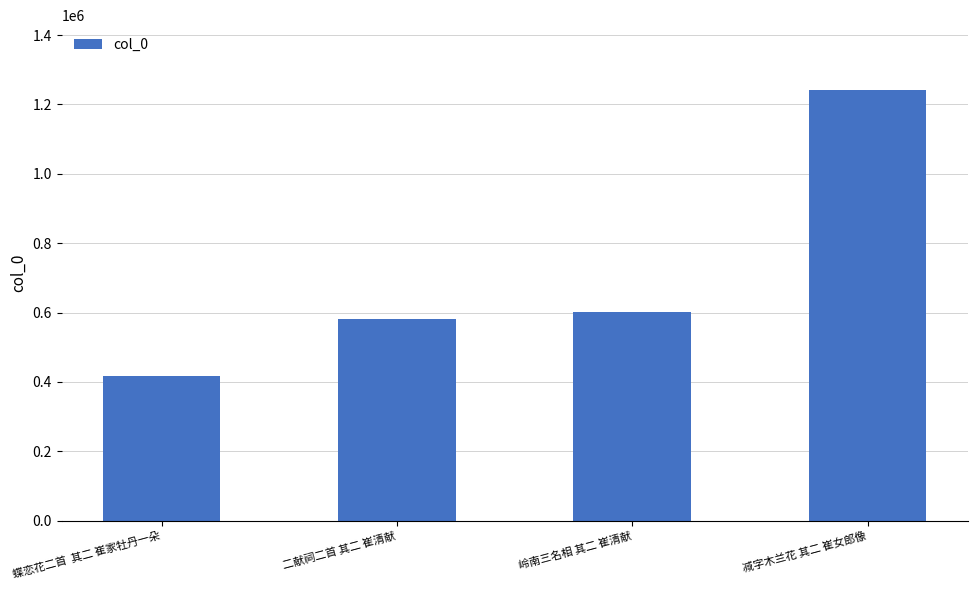

Rank the categories by value from lowest to highest.

蝶恋花二首  其二 崔家牡丹一朵, 二献祠二首 其二 崔清献, 岭南三名相 其二 崔清献, 减字木兰花 其二 崔女郎像